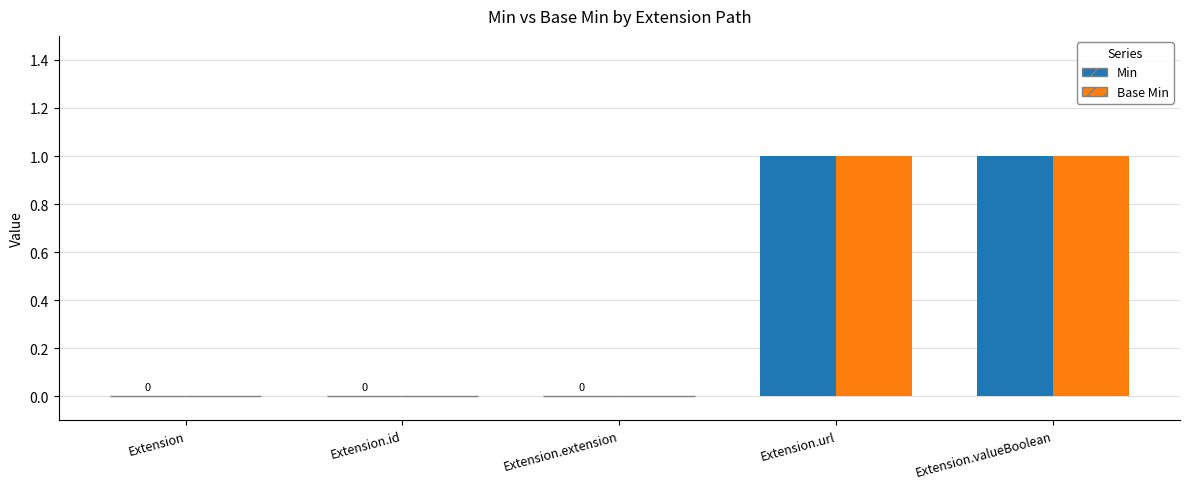

The Base Min series shows 0 at Extension. True or false?

True